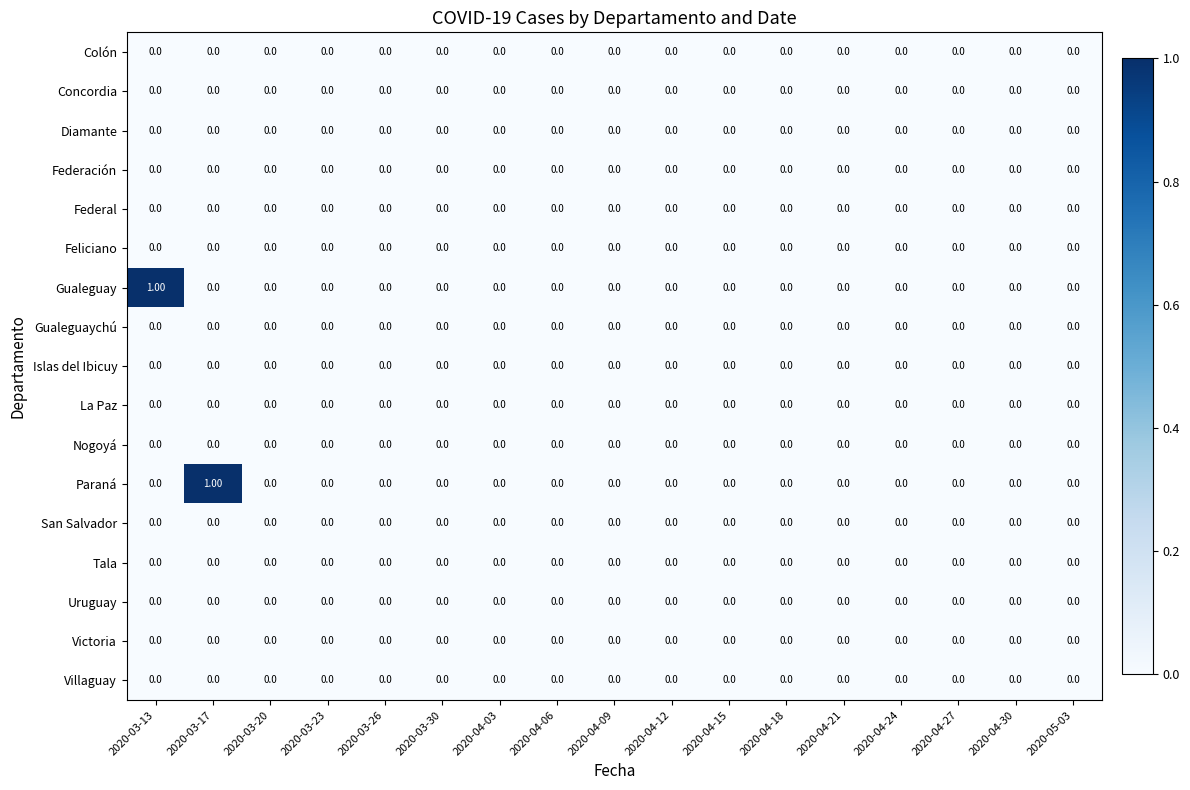

Between 2020-03-13 and 2020-04-18, which series saw the biggest shift?

Gualeguay